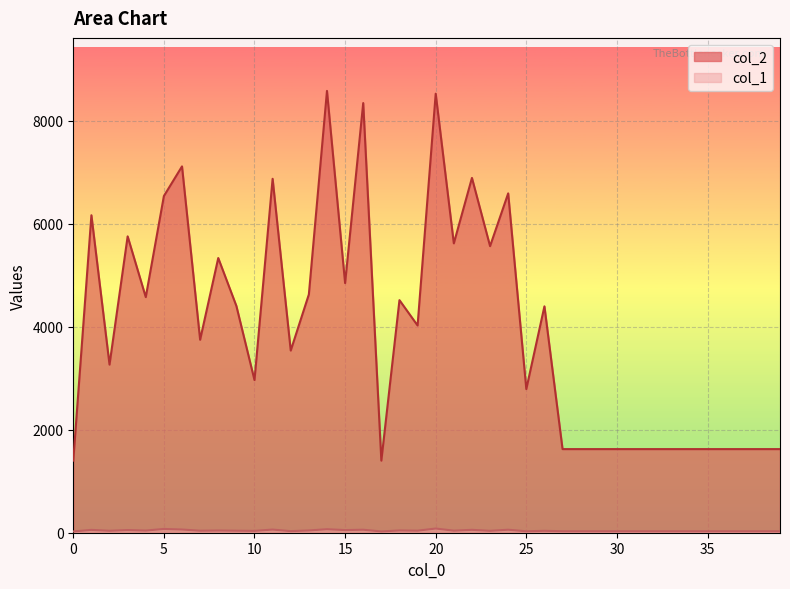

True or false: col_2 has a value of 6120 at 7.

False